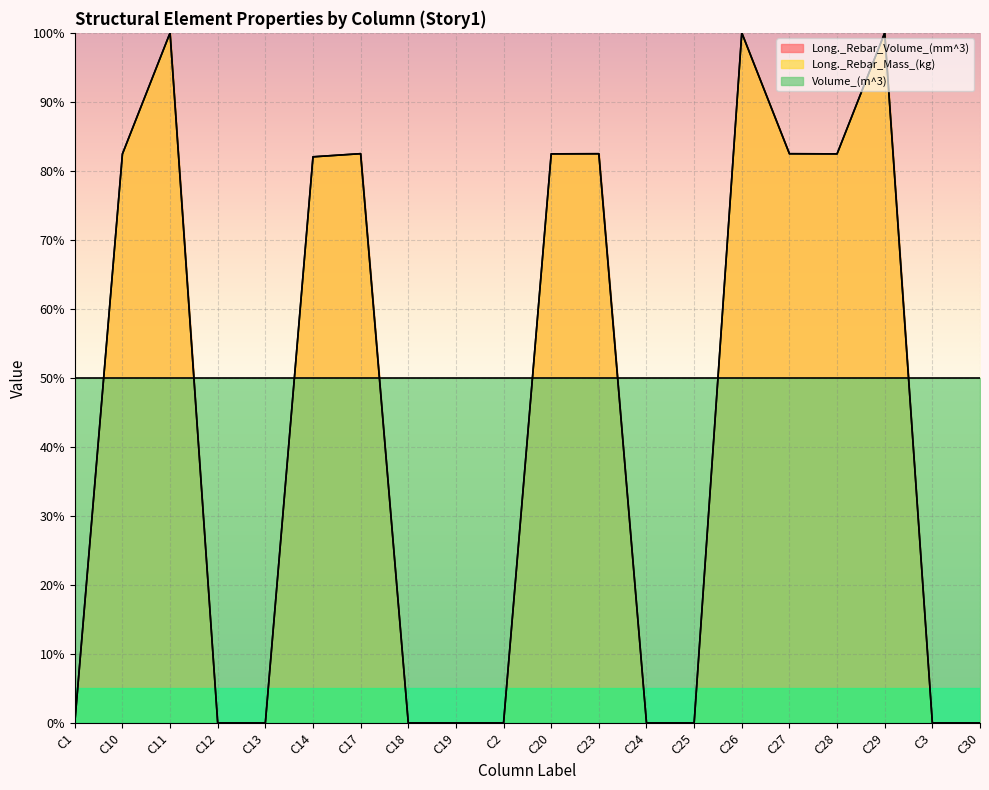

Which series changed the most between C12 and C28?

Long._Rebar_Volume_(mm^3)